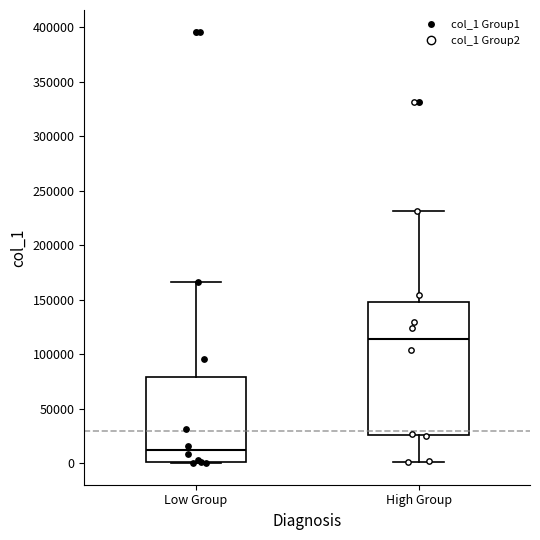

Which box is the tallest, from its lower edge to its upper edge?

High Group